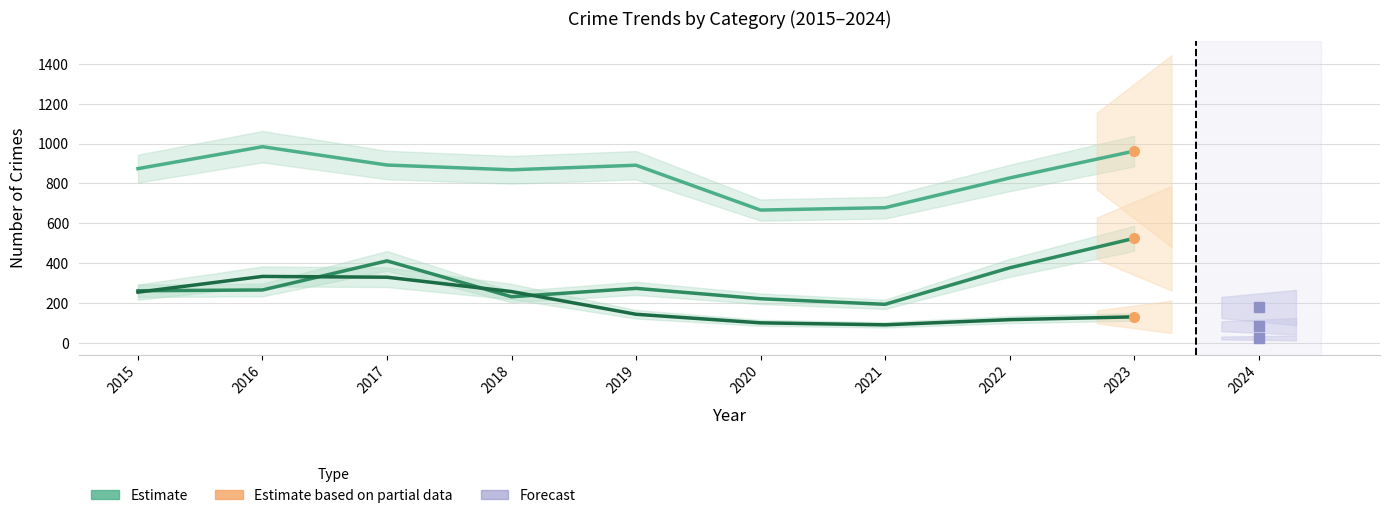

How many times do Estimate (Burglary) and Estimate (Motor Vehicle Theft) cross each other?

4